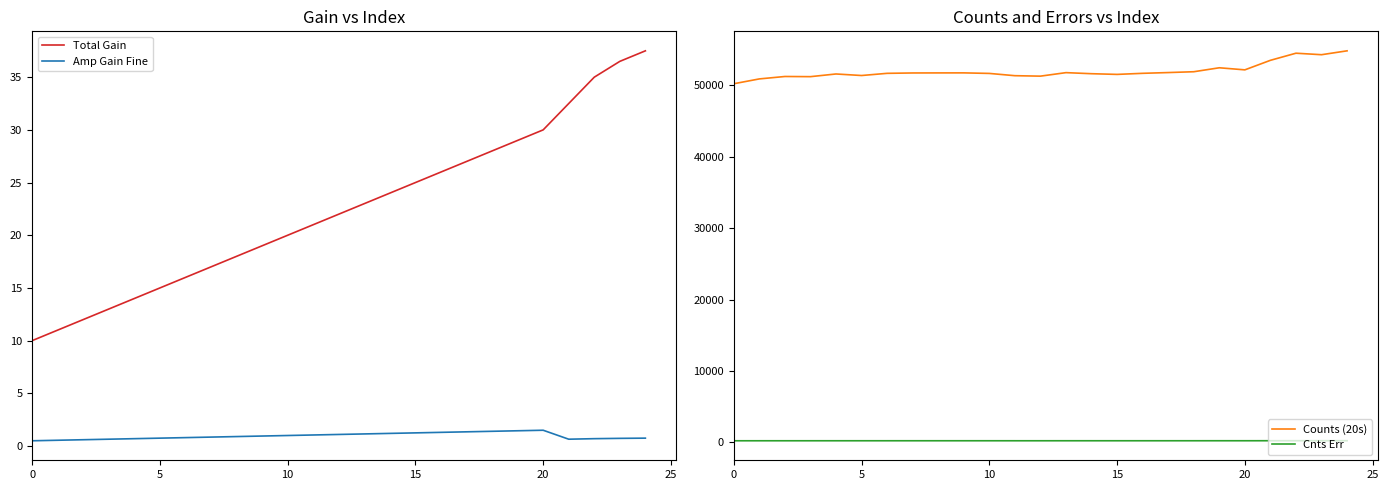

True or false: Amp Gain Fine and Total Gain cross at least once.

False